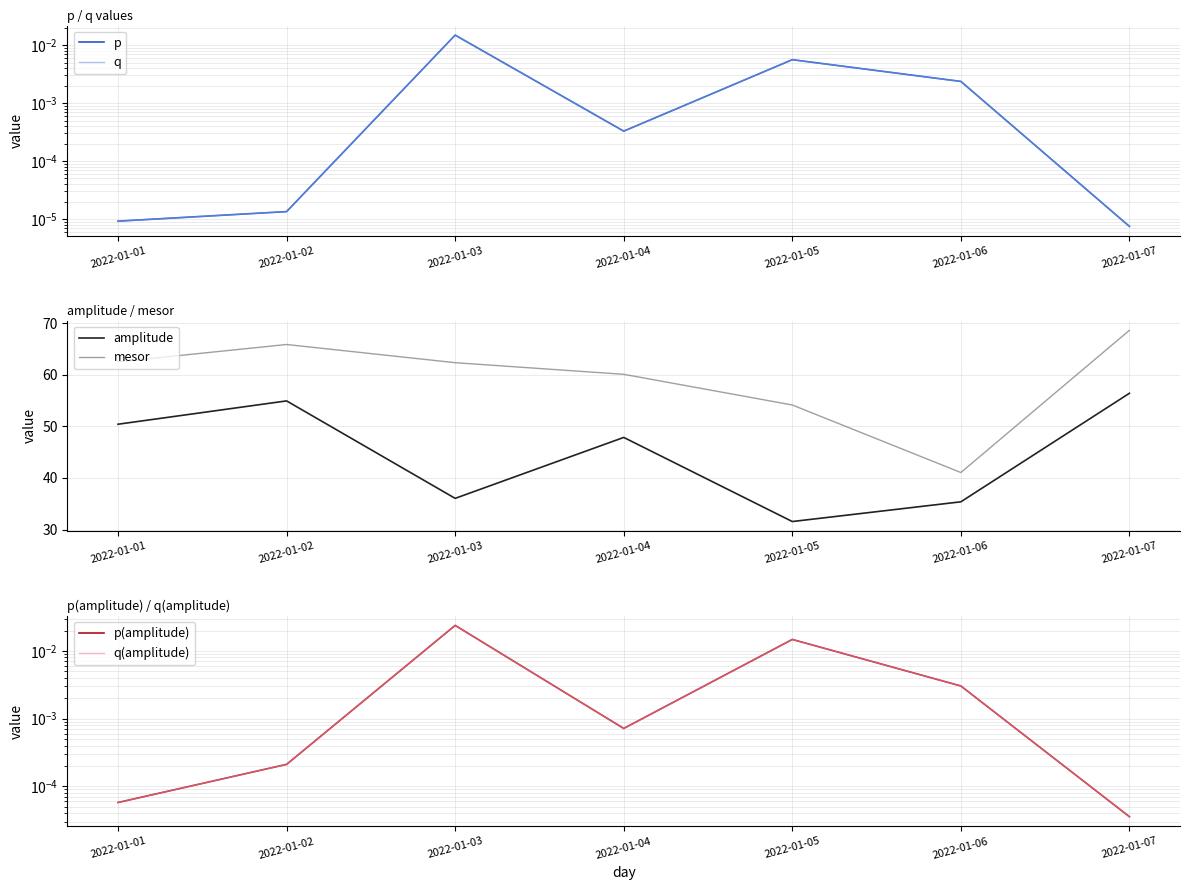

True or false: q and p intersect in this chart.

False